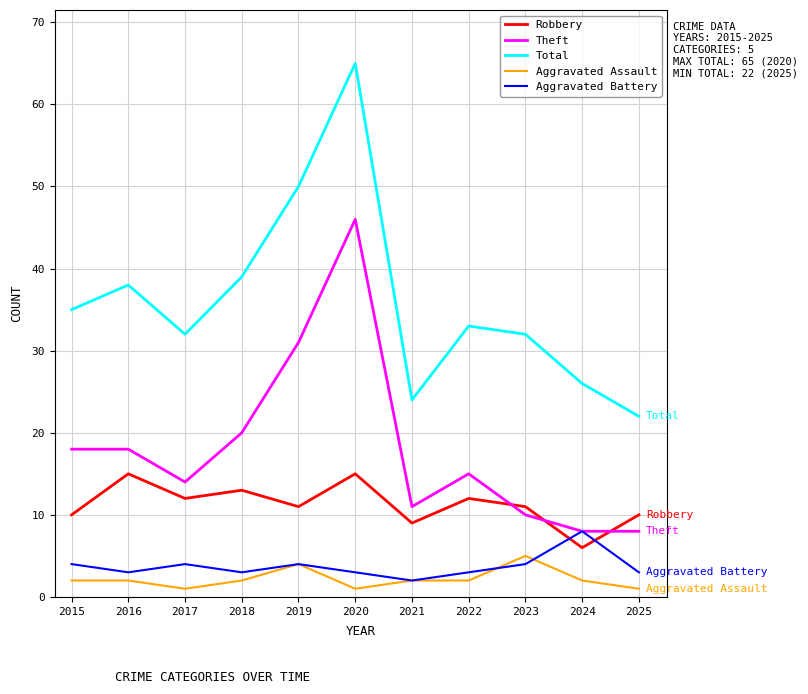

Where is the first local maximum for Robbery?

2016